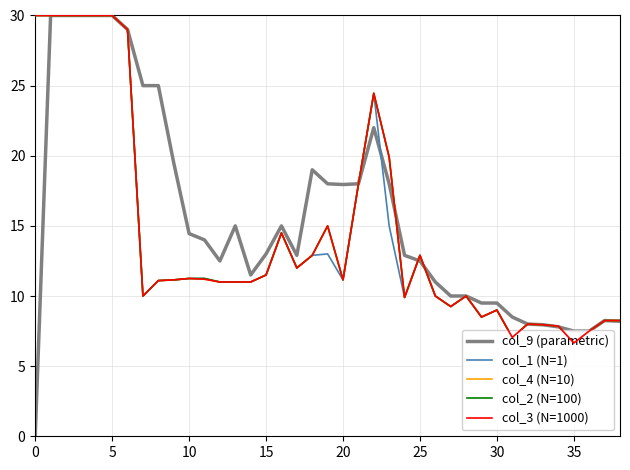

What are all the series names shown in the legend?

col_9 (parametric), col_1 (N=1), col_4 (N=10), col_2 (N=100), col_3 (N=1000)